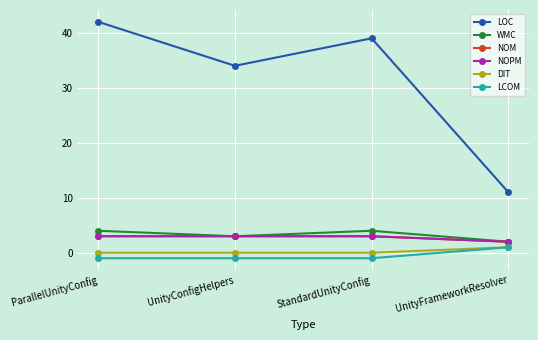

Is this an area chart (filled region under the line)?

No